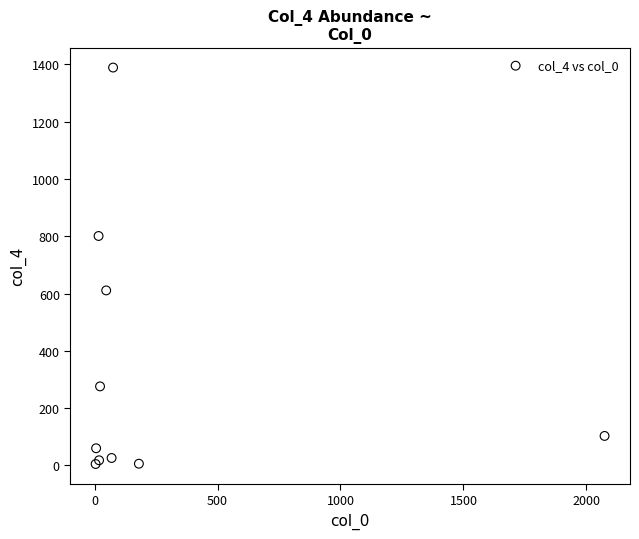

What Y value in the scatter plot is closest to 697?

611